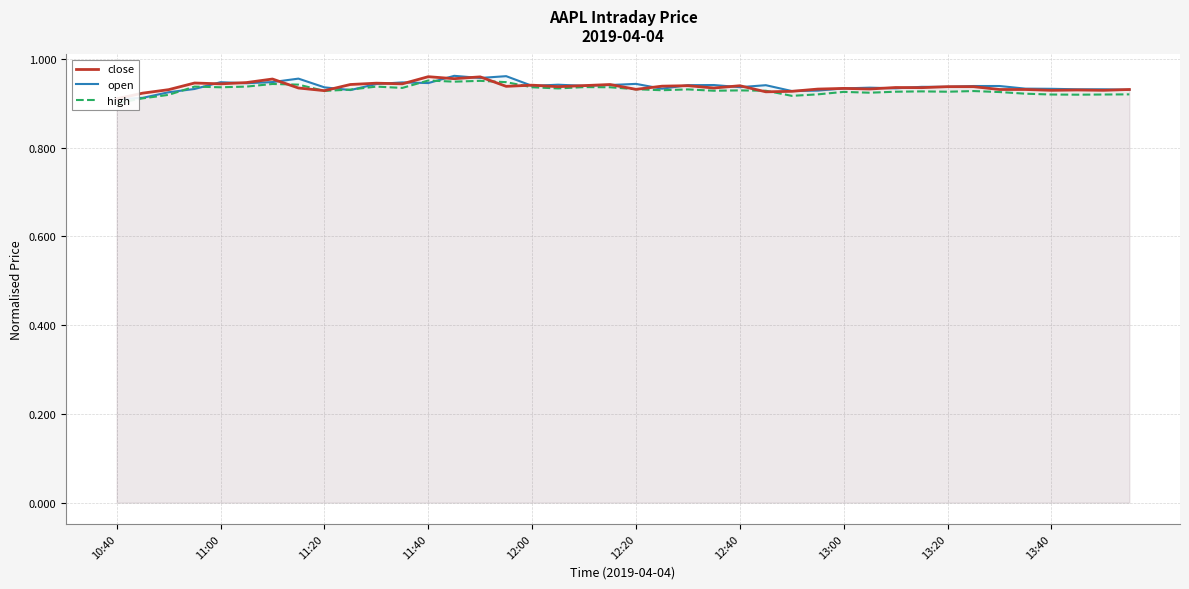

At which category is the sum across all series the highest?

14